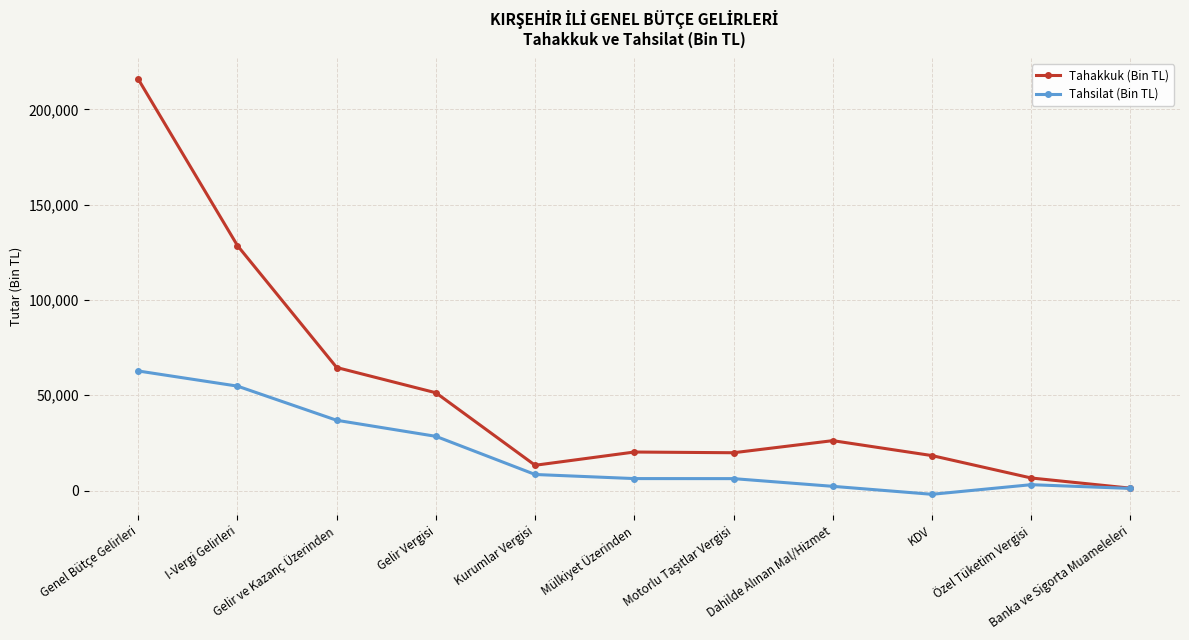

Rank the series by their average value, from lowest to highest.

Tahsilat (Bin TL), Tahakkuk (Bin TL)